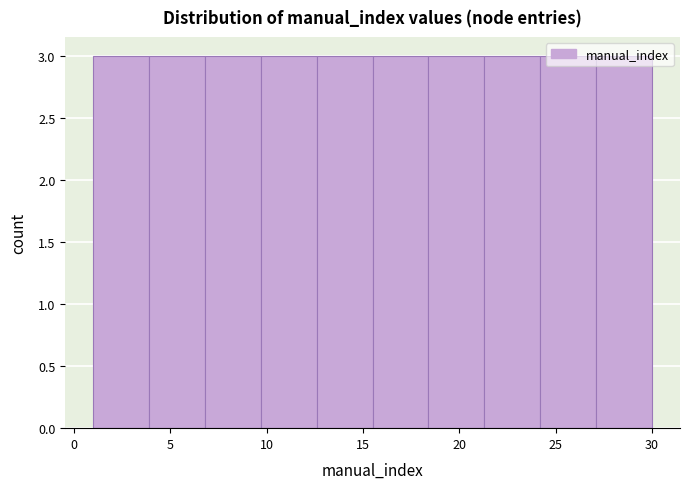

Reading left to right, list every bar in this chart as the range it spans on the x-axis followed by its height. Neither the bar edges nor the heights are printed on the chart, so give them approximately, as read against the axes.

1.0 to 3.9: 3
3.9 to 6.8: 3
6.8 to 9.7: 3
9.7 to 12.6: 3
12.6 to 15.5: 3
15.5 to 18.4: 3
18.4 to 21.3: 3
21.3 to 24.2: 3
24.2 to 27.1: 3
27.1 to 30.0: 3